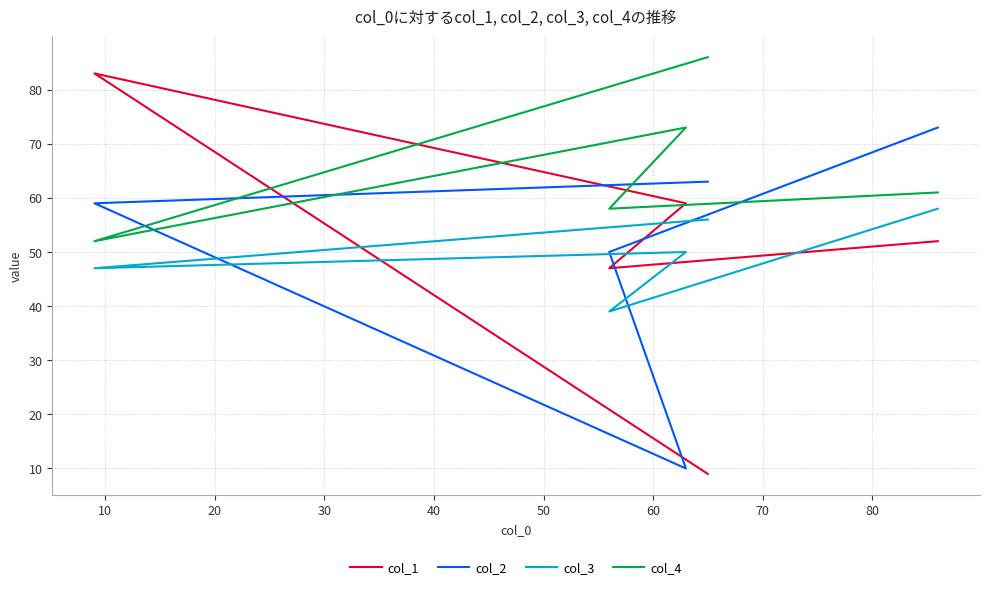

What is the maximum value for col_4?

86